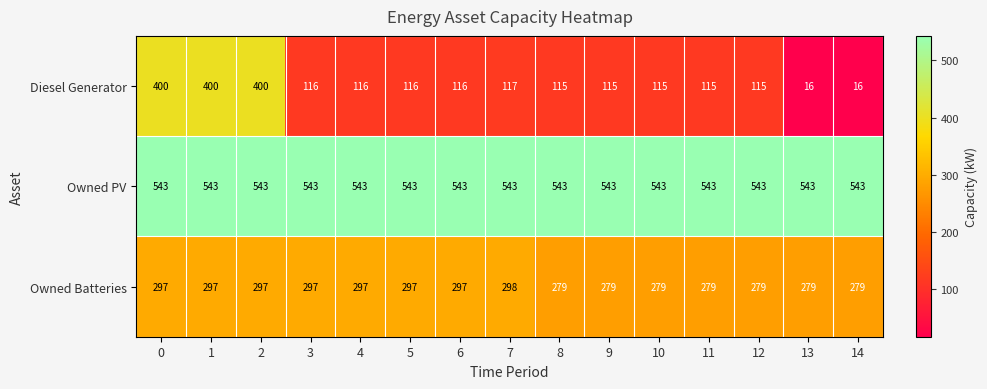

What is the maximum value shown in the chart?

543